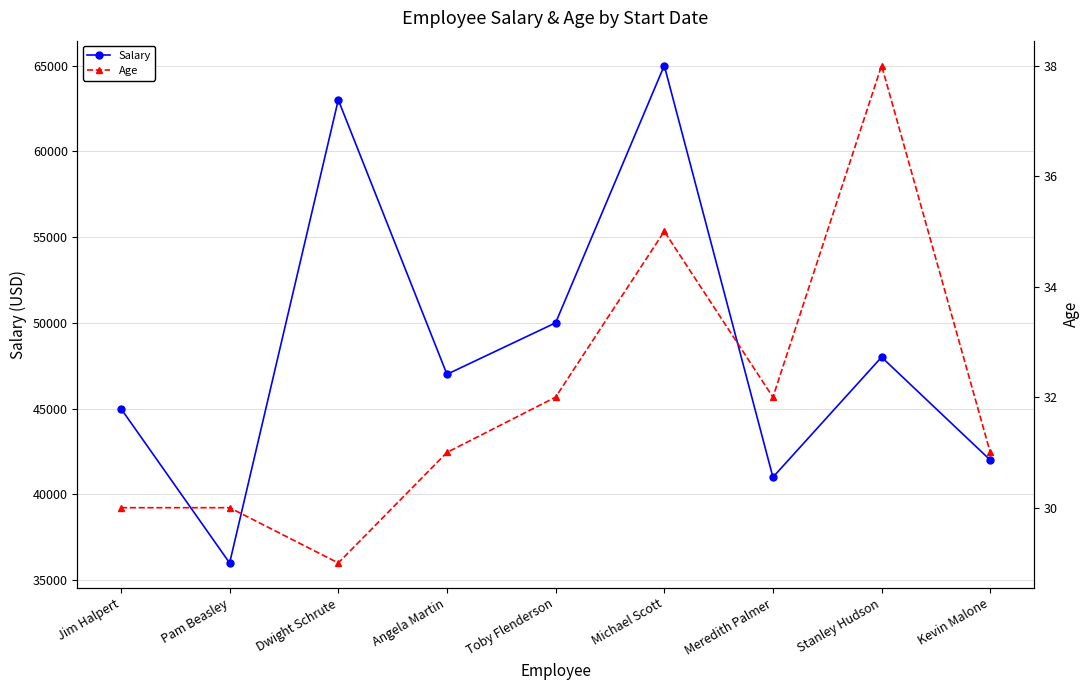

Reading right to left, transcribe all the data shown in this chart.

Salary: 42000	48000	41000	65000	50000	47000	63000	36000	45000
Age: 31	38	32	35	32	31	29	30	30